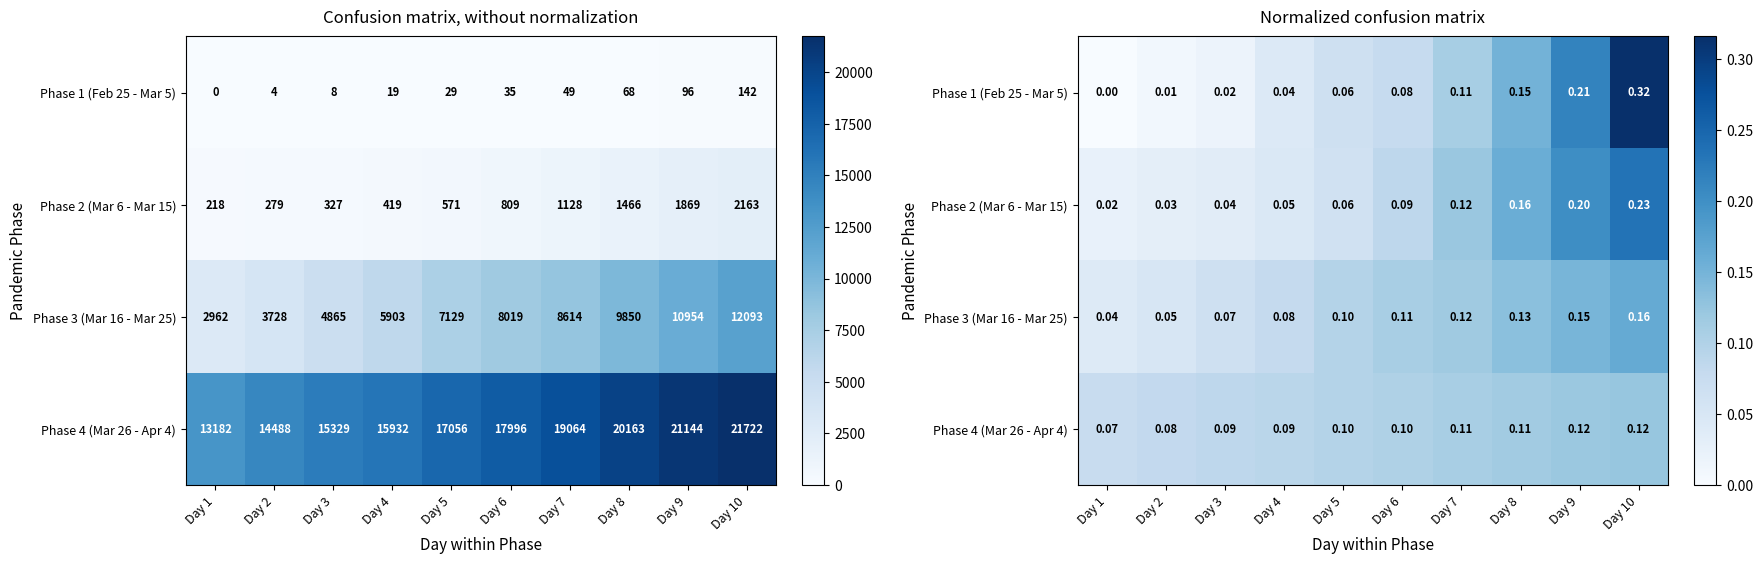

Is it true that Phase 2 (Mar 6 - Mar 15) equals 0.0 at Day 1?

False